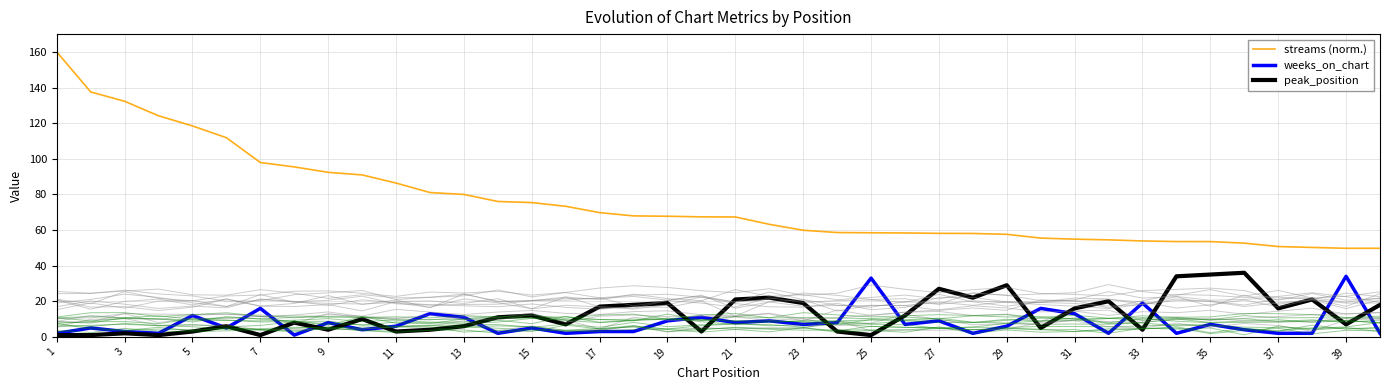

What is the average value of the weeks_on_chart series?

7.9